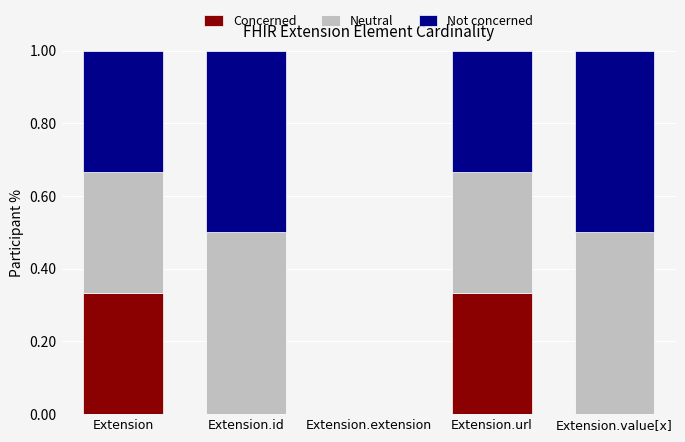

What is the total value across all series at Extension.url?

1.0